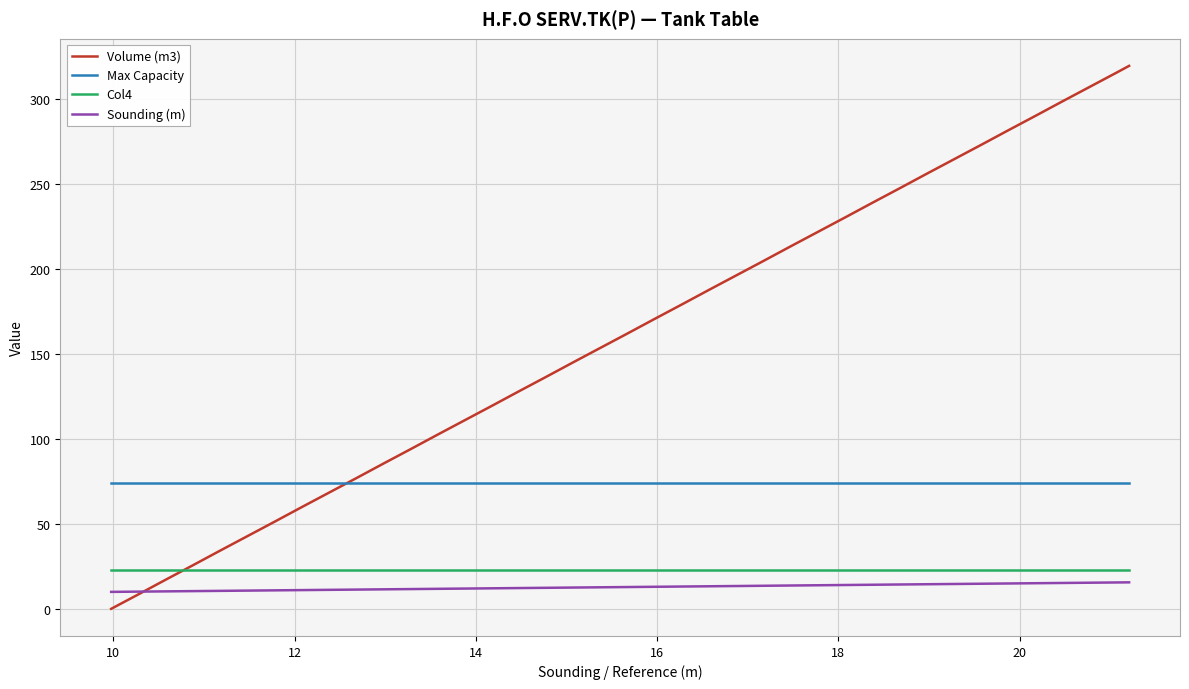

What are all the series names shown in the legend?

Volume (m3), Max Capacity, Col4, Sounding (m)